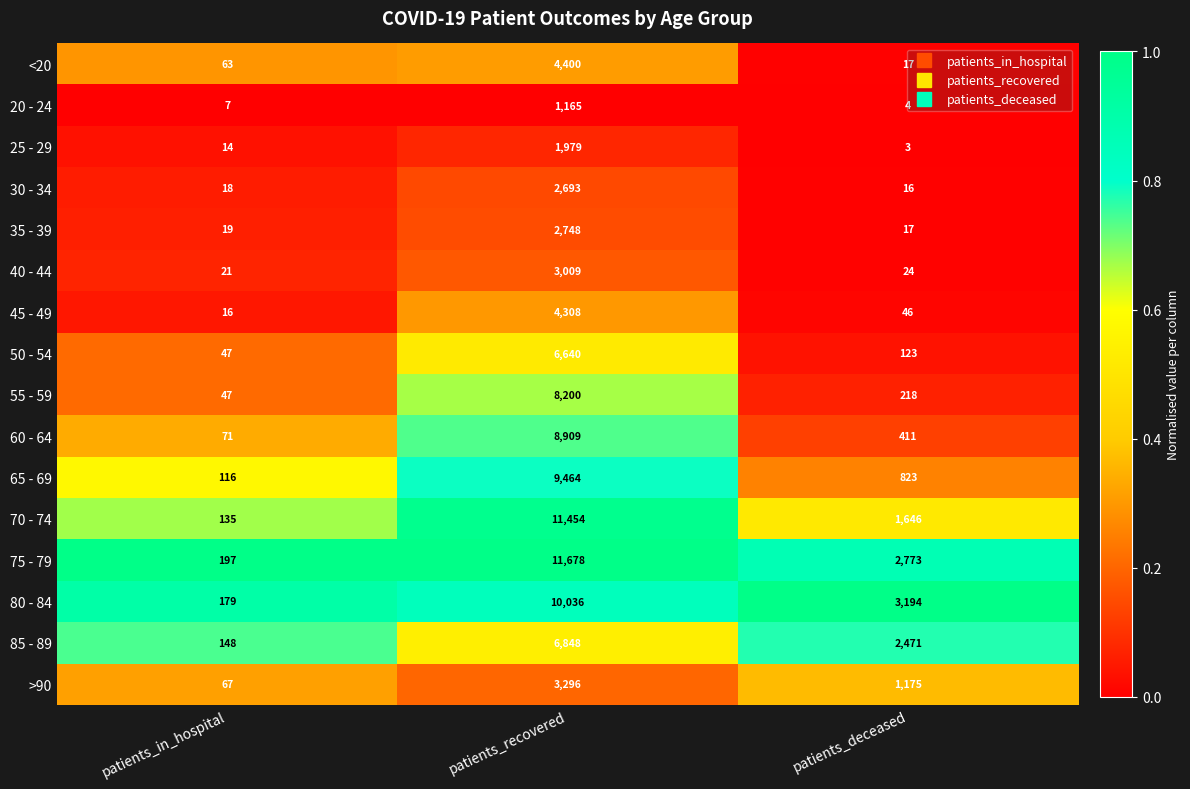

What is the total value across all series at patients_recovered?

96827